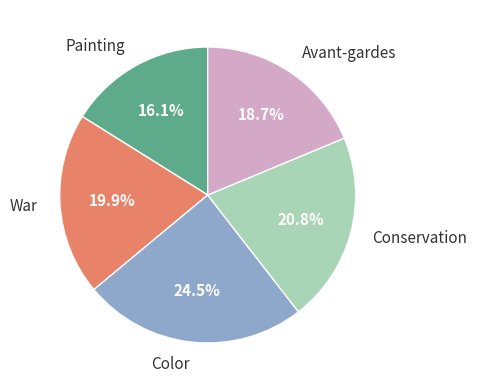

Count the number of slices in the pie.

5